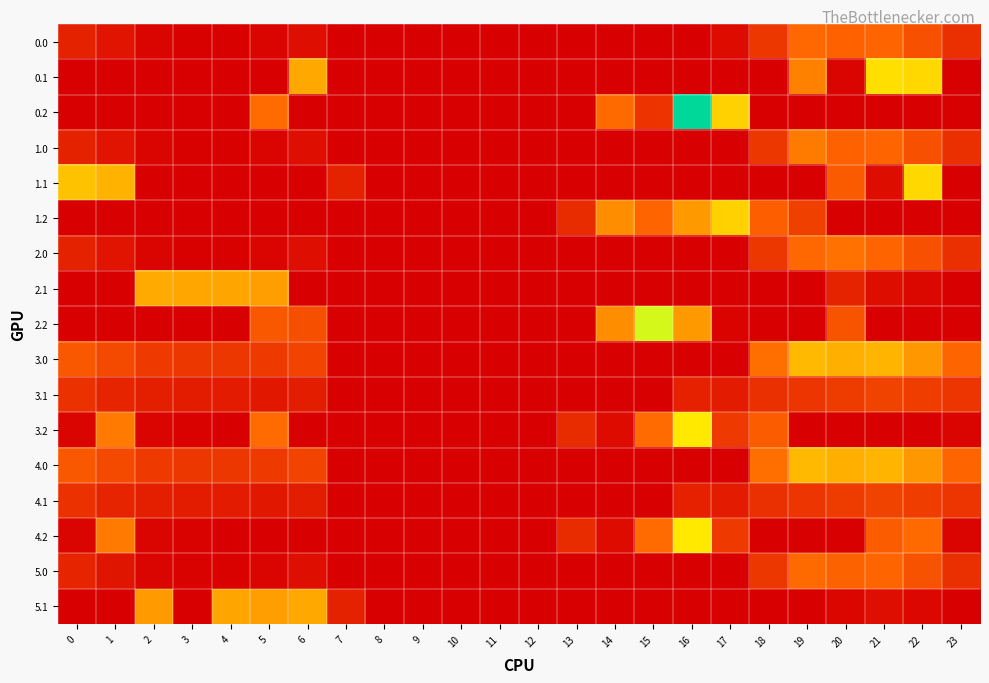

At which category is the sum across all series the highest?

22